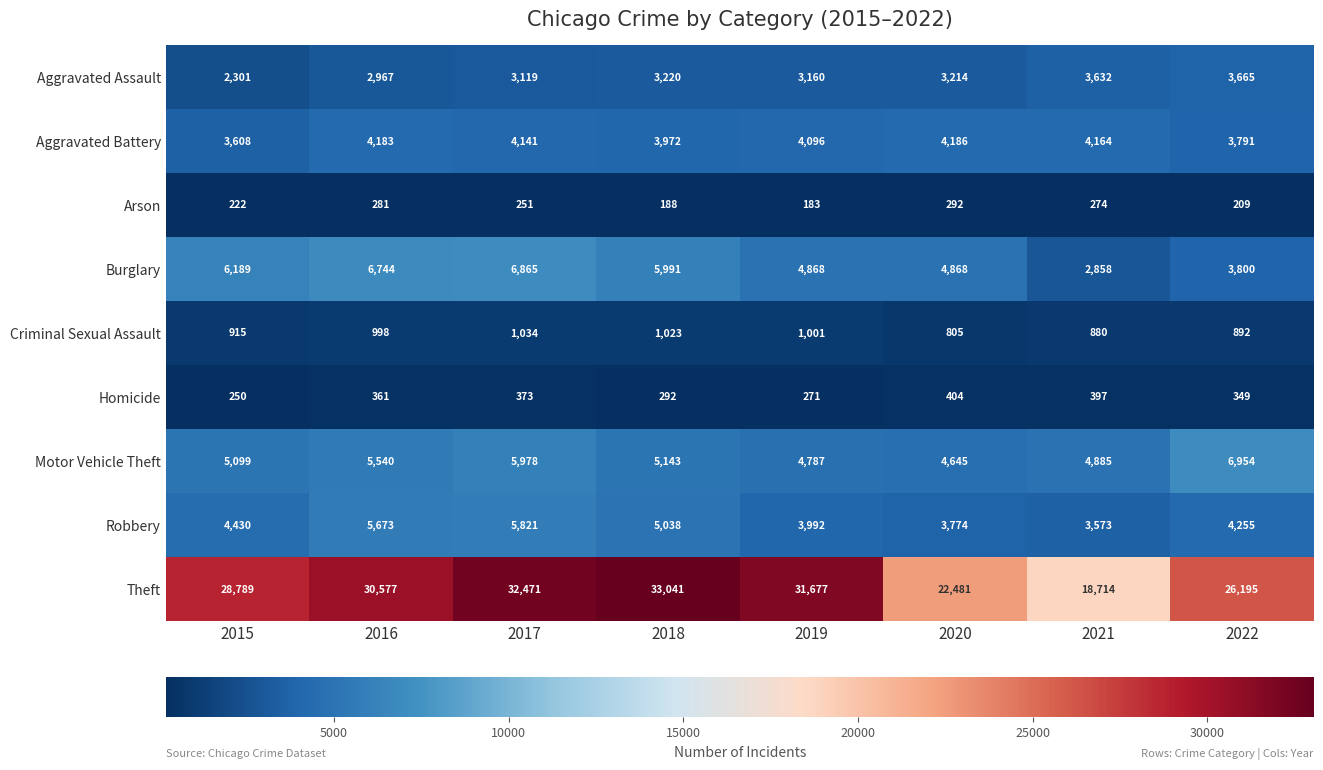

Which series has the widest spread of values?

Theft